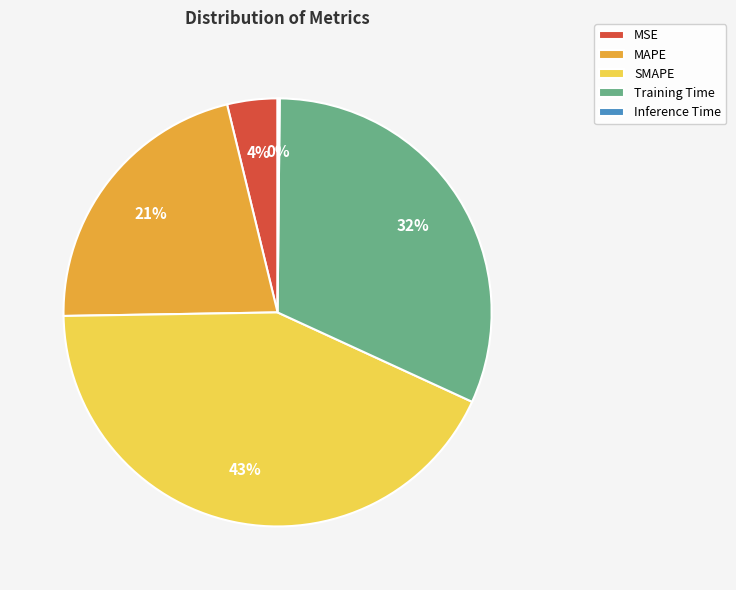

Does MAPE account for over 50% of the chart?

No